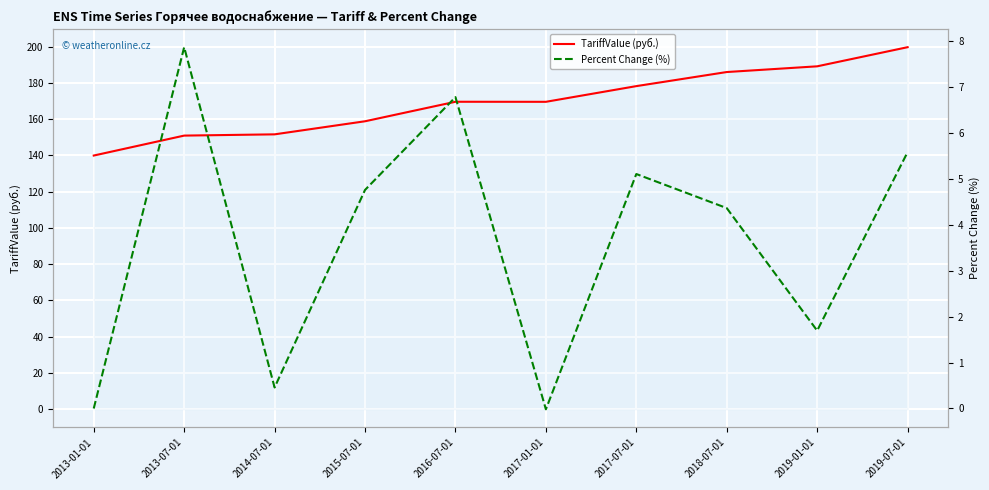

The value of Percent Change (%) at 2017-07-01 is 5.1. True or false?

True